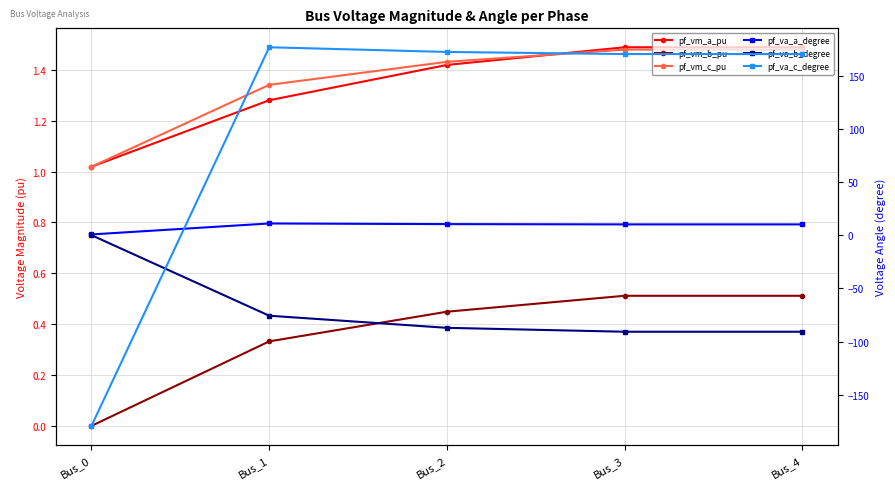

What is the difference between the maximum and minimum values in the pf_va_a_degree series?

10.3